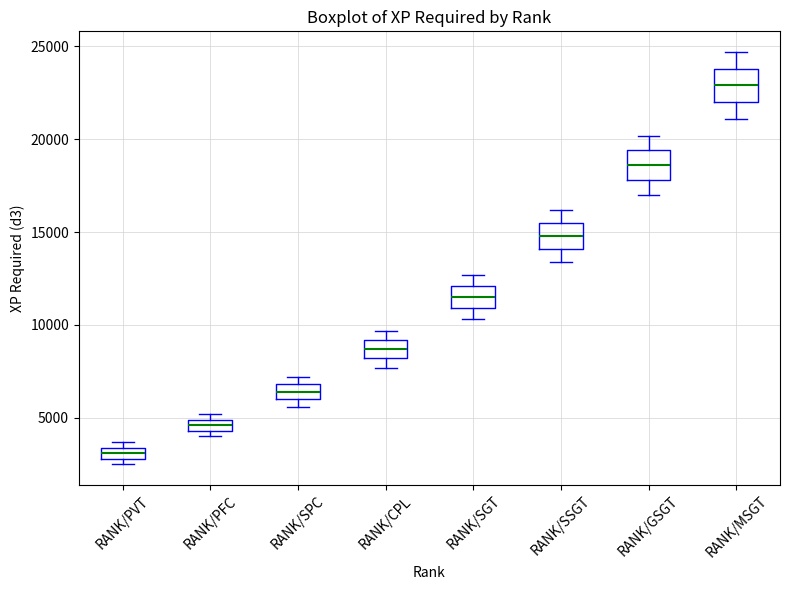

Which box has the lowest median line?

RANK/PVT